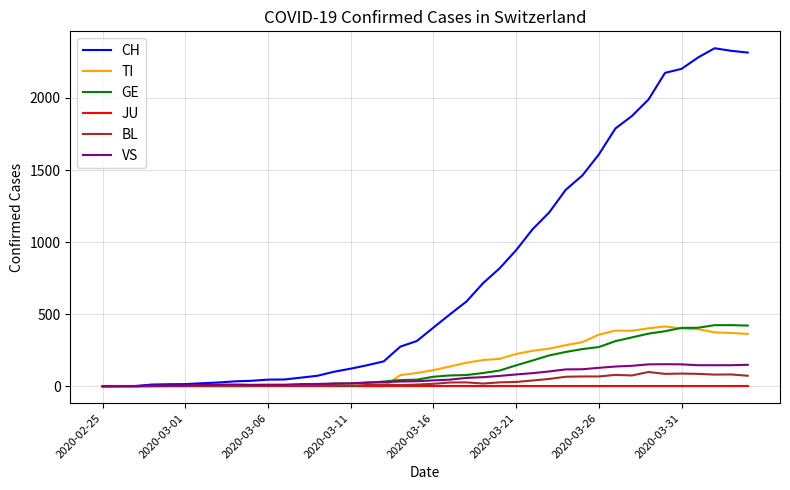

What is the greatest value displayed?

2345